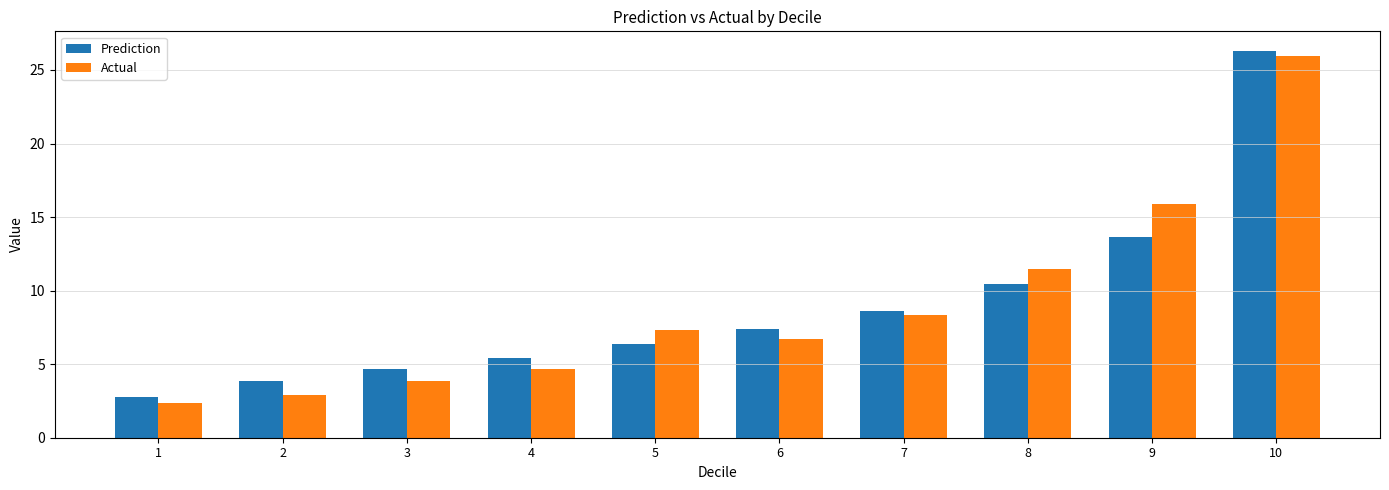

At which category does the chart reach its minimum across all series?

1